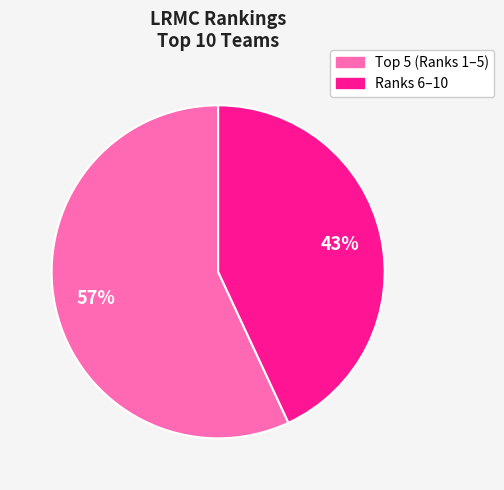

To the nearest percent, what is the average slice percentage?

50%